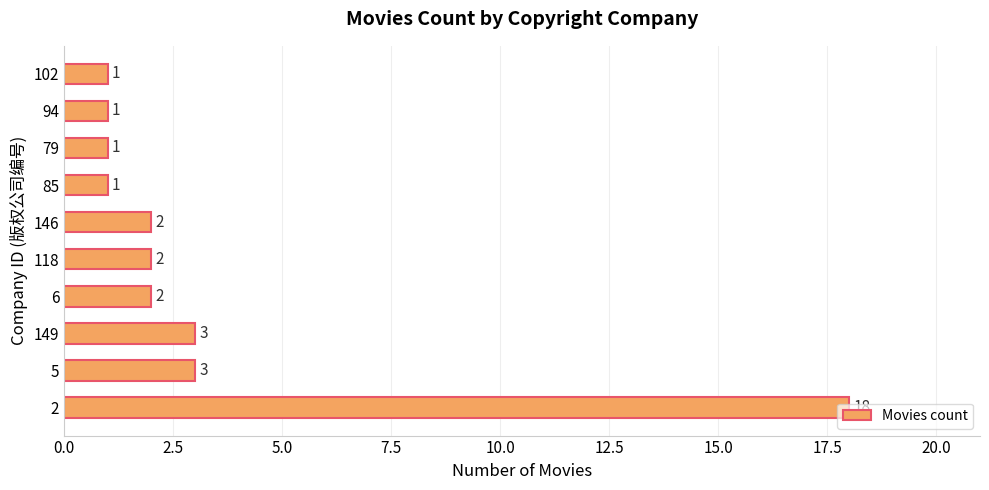

The value at 149 is 3. True or false?

True